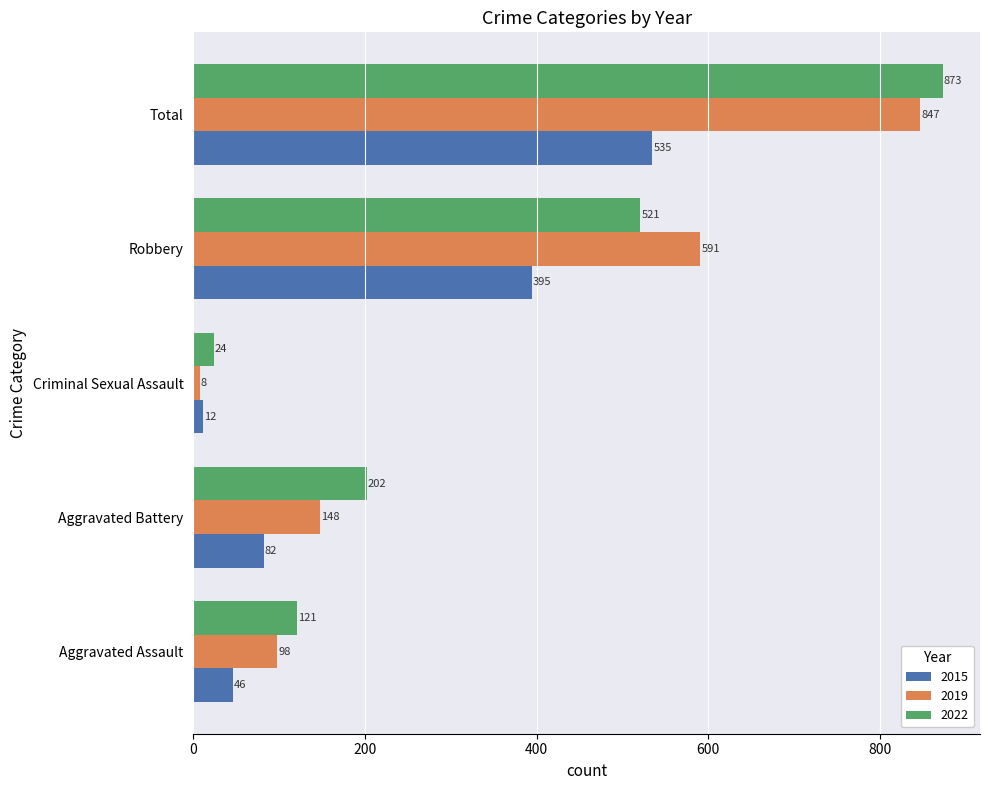

True or false: 2019 has a value of 141 at Aggravated Assault.

False